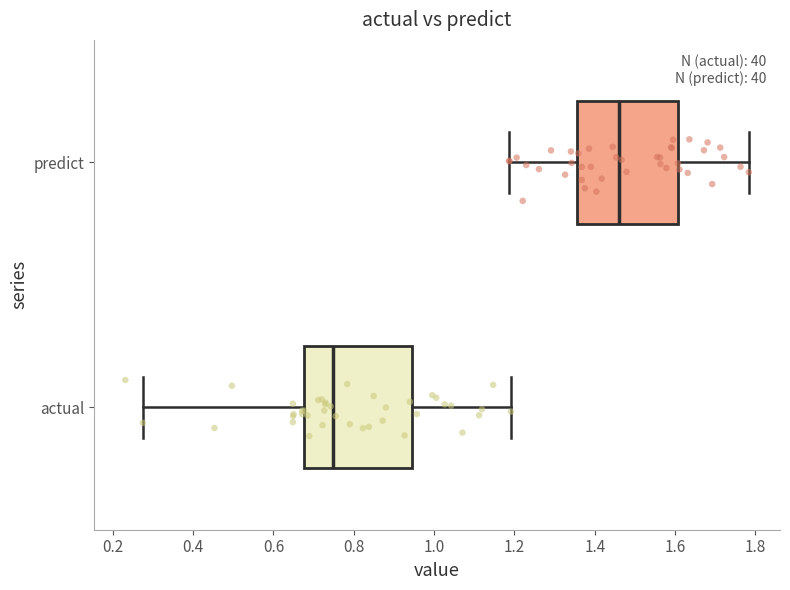

Reading bottom to top, transcribe this box plot: for each box, give where its median line is, the range the box spans, and where its two whiskers end, as read against the x-axis. The values are not printed on the chart, so give them approximately, as read against the axis.

actual: median 0.74, box 0.68 to 0.94, whiskers 0.28 to 1.20
predict: median 1.46, box 1.36 to 1.60, whiskers 1.18 to 1.78